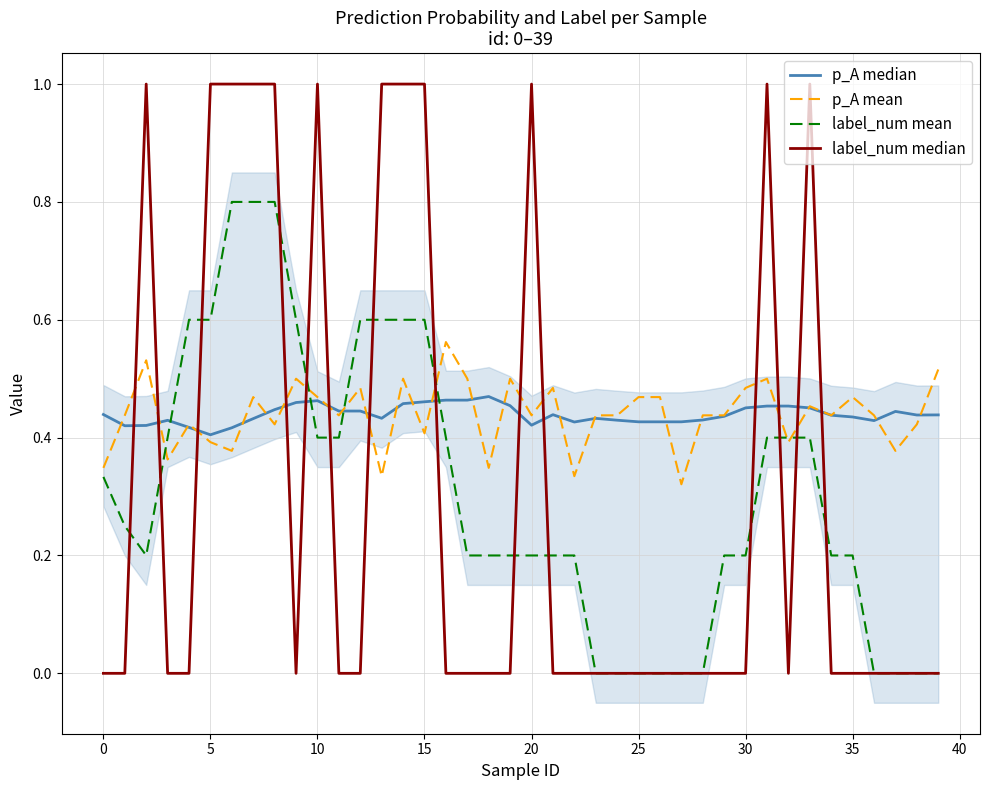

What is the label of the 18th point from the left?

17